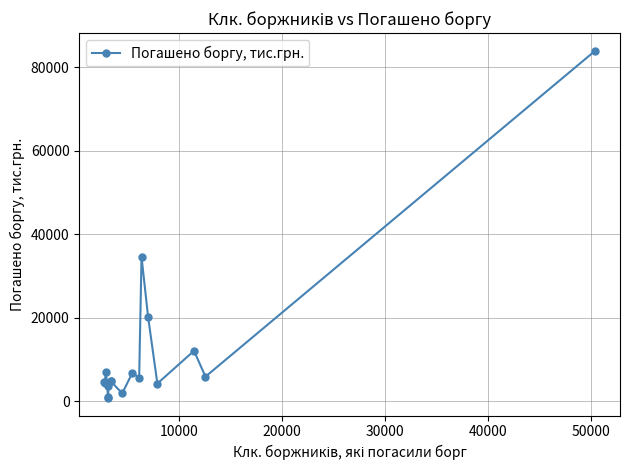

True or false: the data has more than 2 interior local peaks.

True